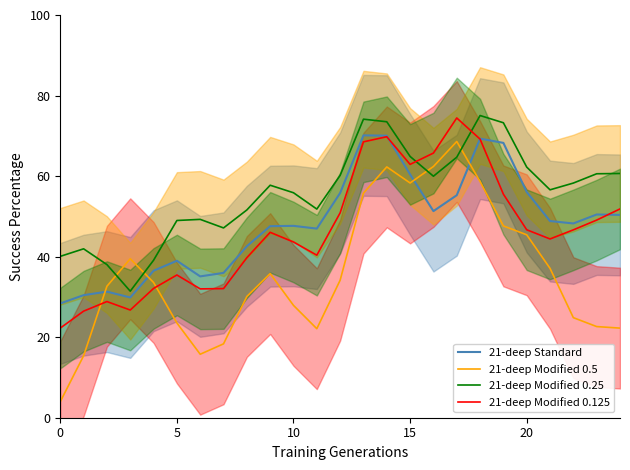

What is the maximum value for 21-deep Modified 0.125?

74.4